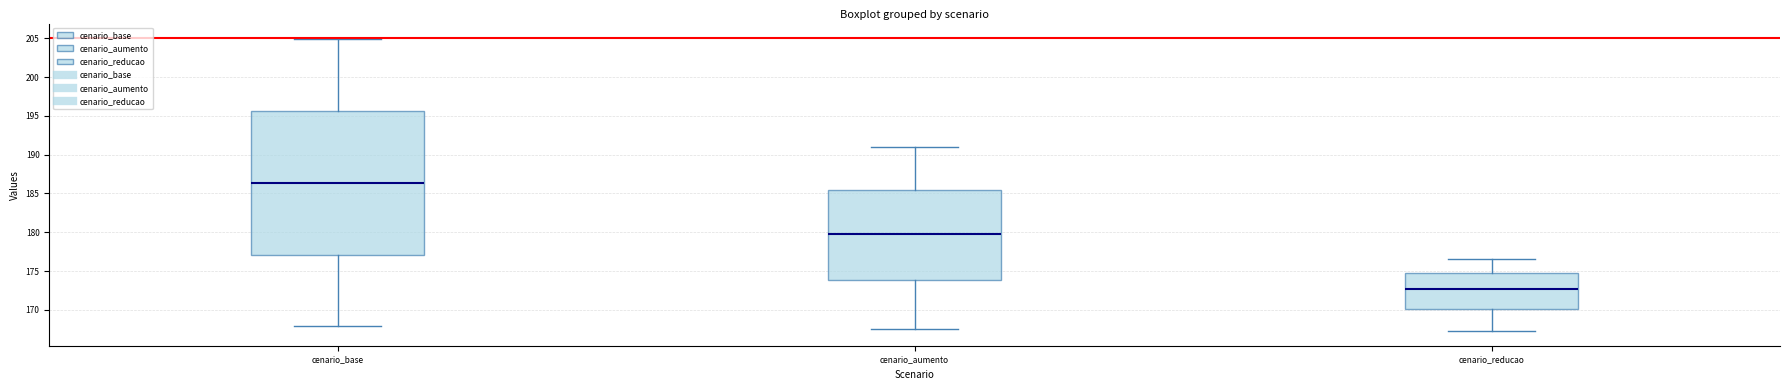

Which box is the tallest, from its lower edge to its upper edge?

cenario_base